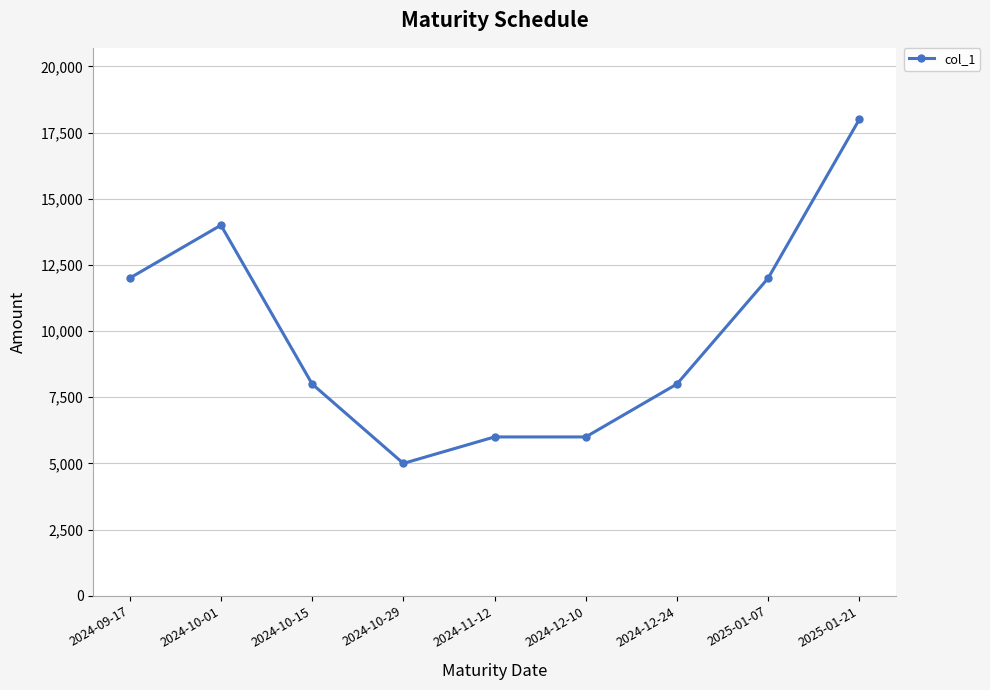

Where does the data first go above 8000?

2024-09-17